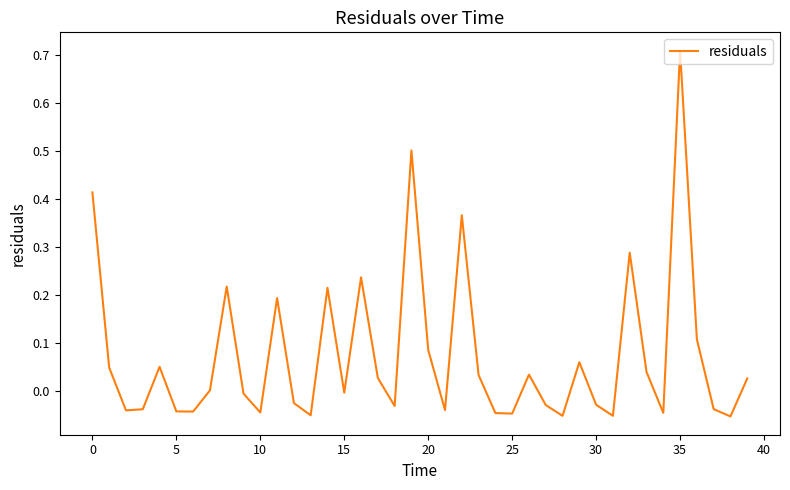

What is the difference between the maximum and minimum values?

0.8